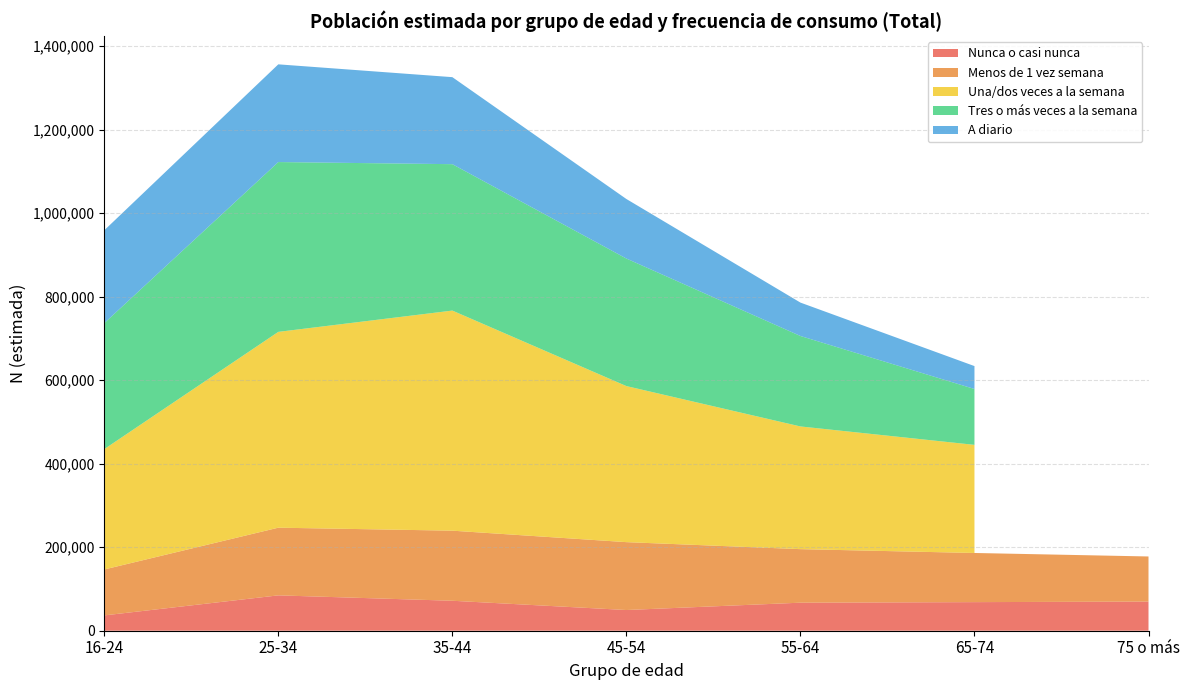

Reading left to right, what are all the values shown in this chart?

Nunca o casi nunca: 36682	84670	71756	49569	67134	68464	69786
Menos de 1 vez semana: 110009	162086	167846	162564	128223	117723	108041
Una/dos veces a la semana: 288209	468941	527074	373742	293853	258924	0
Tres o más veces a la semana: 301765	406706	350636	305446	216639	133805	0
A diario: 222295	233978	208373	142556	79976	54851	0